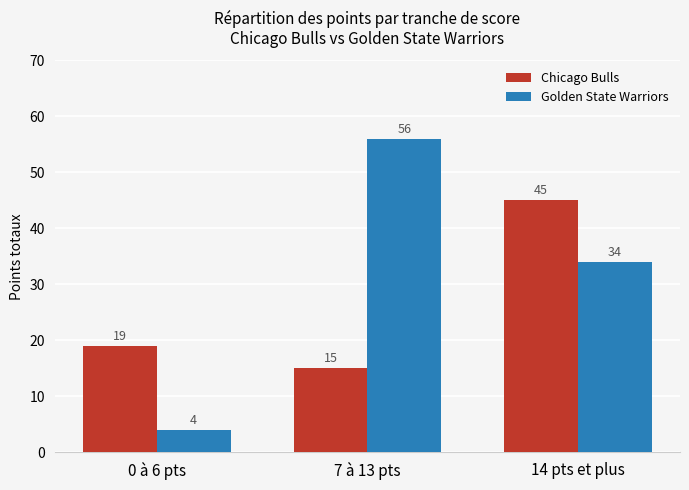

Are the bars grouped side by side (vs. stacked)?

Yes